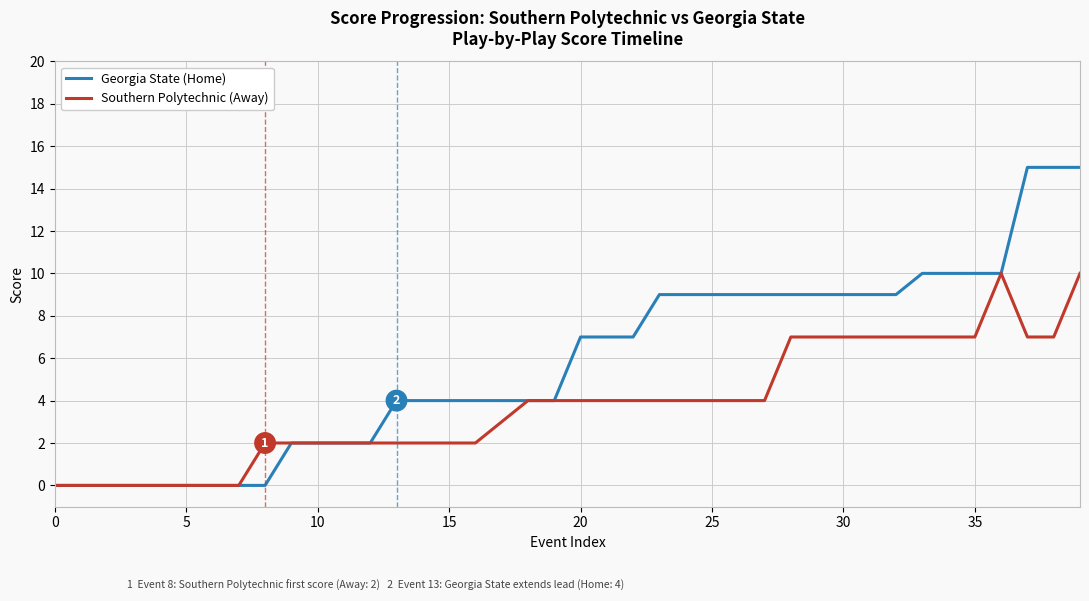

What is the maximum value shown in the chart?

15